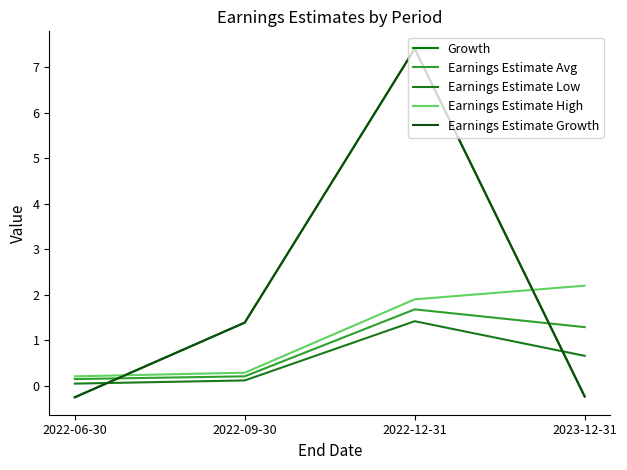

Reading right to left, what are all the values shown in this chart?

Growth: 2023-12-31=-0.2	2022-12-31=7.4	2022-09-30=1.4	2022-06-30=-0.2
Earnings Estimate Avg: 2023-12-31=1.3	2022-12-31=1.7	2022-09-30=0.2	2022-06-30=0.1
Earnings Estimate Low: 2023-12-31=0.7	2022-12-31=1.4	2022-09-30=0.1	2022-06-30=0.1
Earnings Estimate High: 2023-12-31=2.2	2022-12-31=1.9	2022-09-30=0.3	2022-06-30=0.2
Earnings Estimate Growth: 2023-12-31=-0.2	2022-12-31=7.4	2022-09-30=1.4	2022-06-30=-0.2